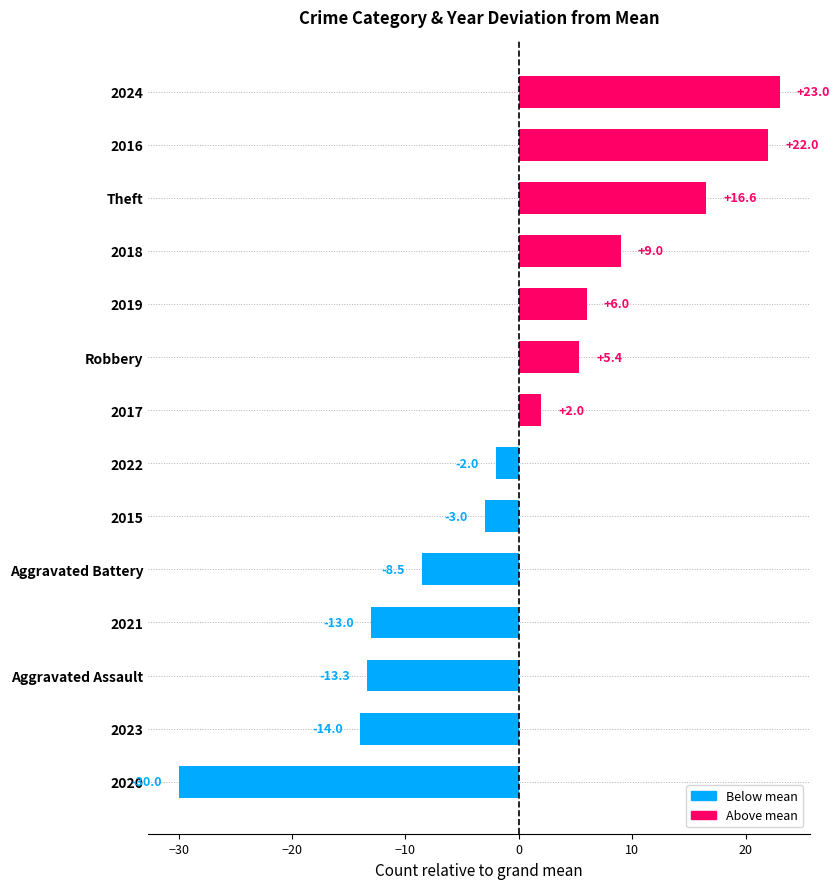

What is the ratio of the value at 2016 to the value at Robbery?

4.1